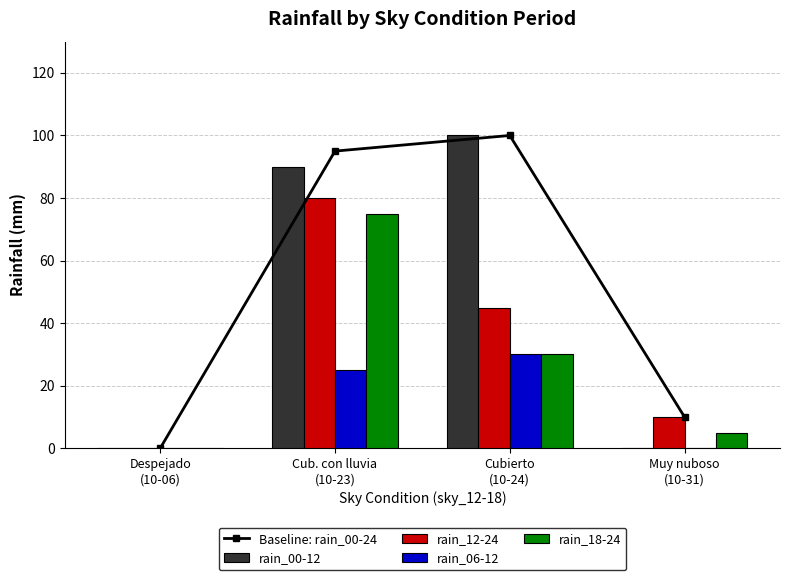

What is the difference between the second highest and second lowest values in the rain_00-12 series?

90